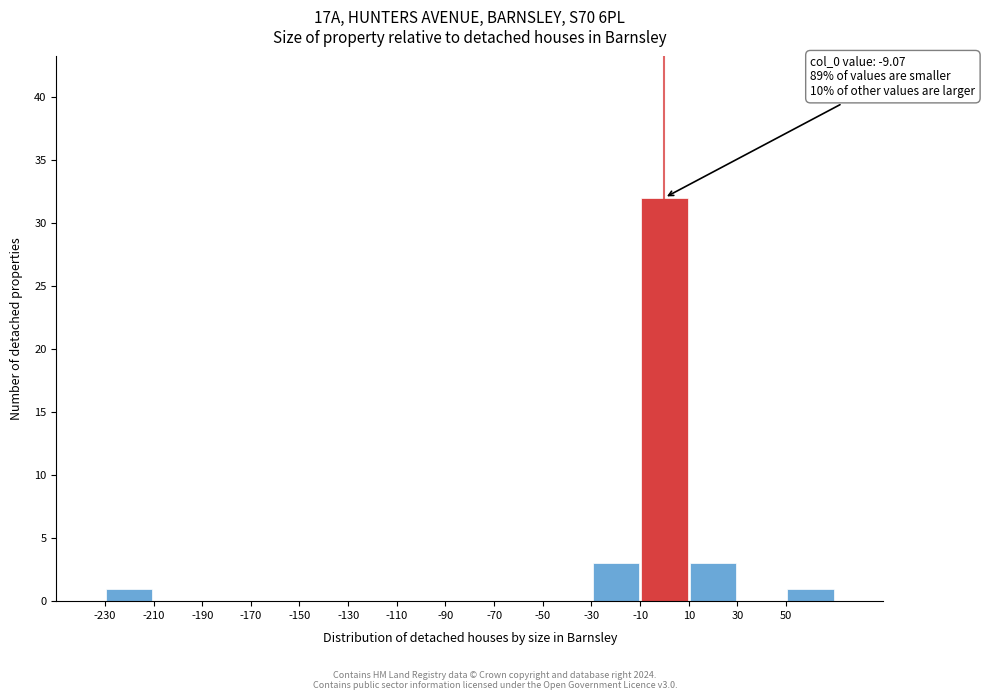

Over which range of the x-axis is the bar tallest?

-10 to 10